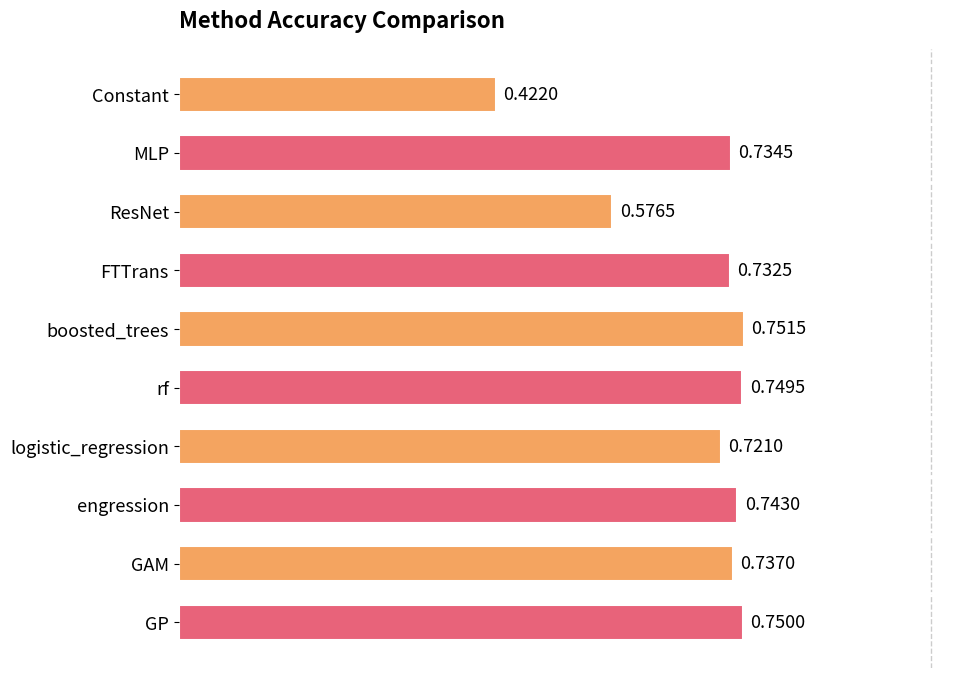

Rank the categories by value from lowest to highest.

Constant, ResNet, logistic_regression, FTTrans, MLP, GAM, engression, rf, GP, boosted_trees